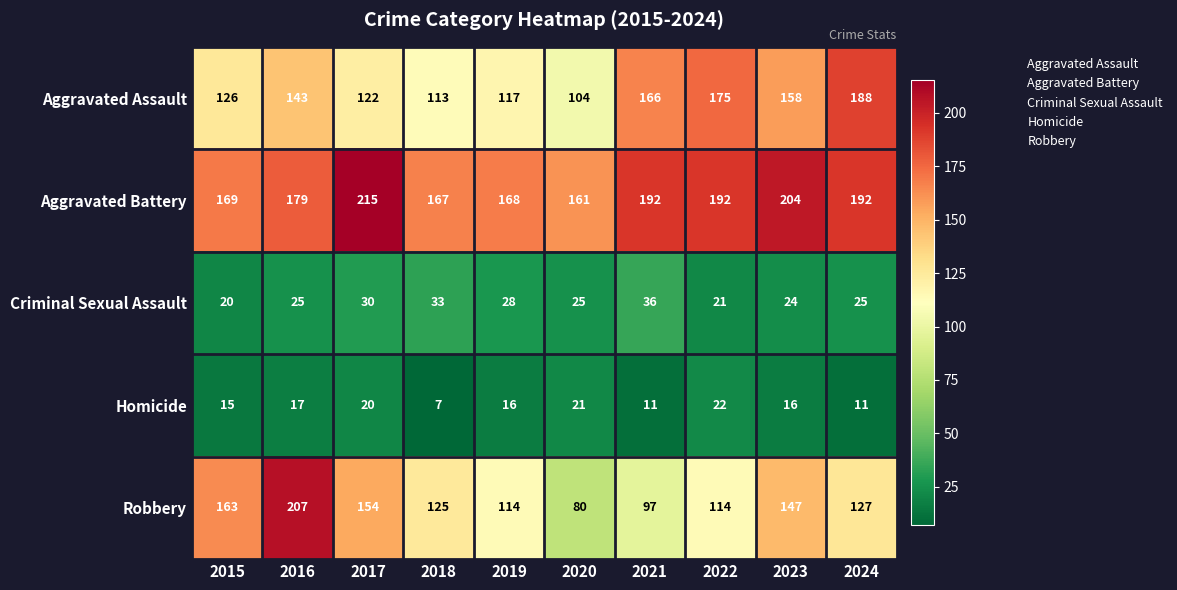

What value does the Criminal Sexual Assault series have at 2018, to the nearest 5?

35